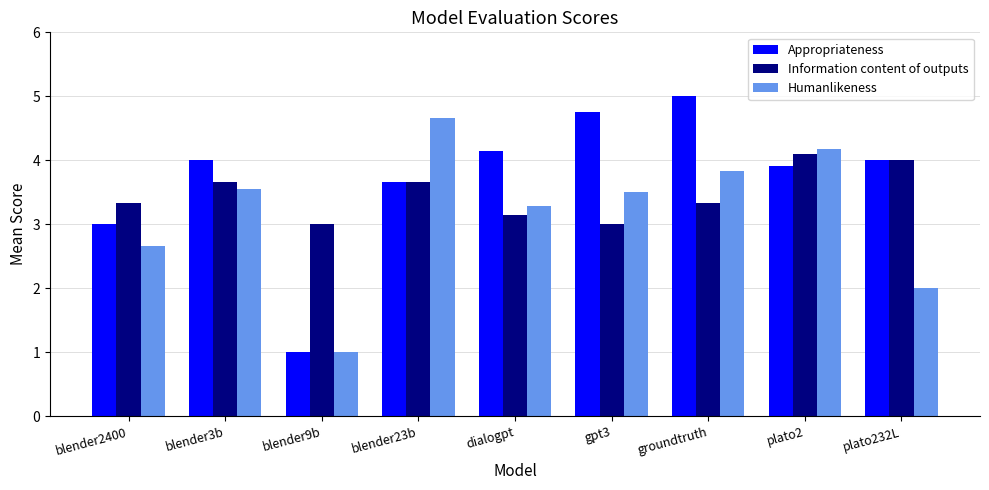

How many bars are there in total?

27